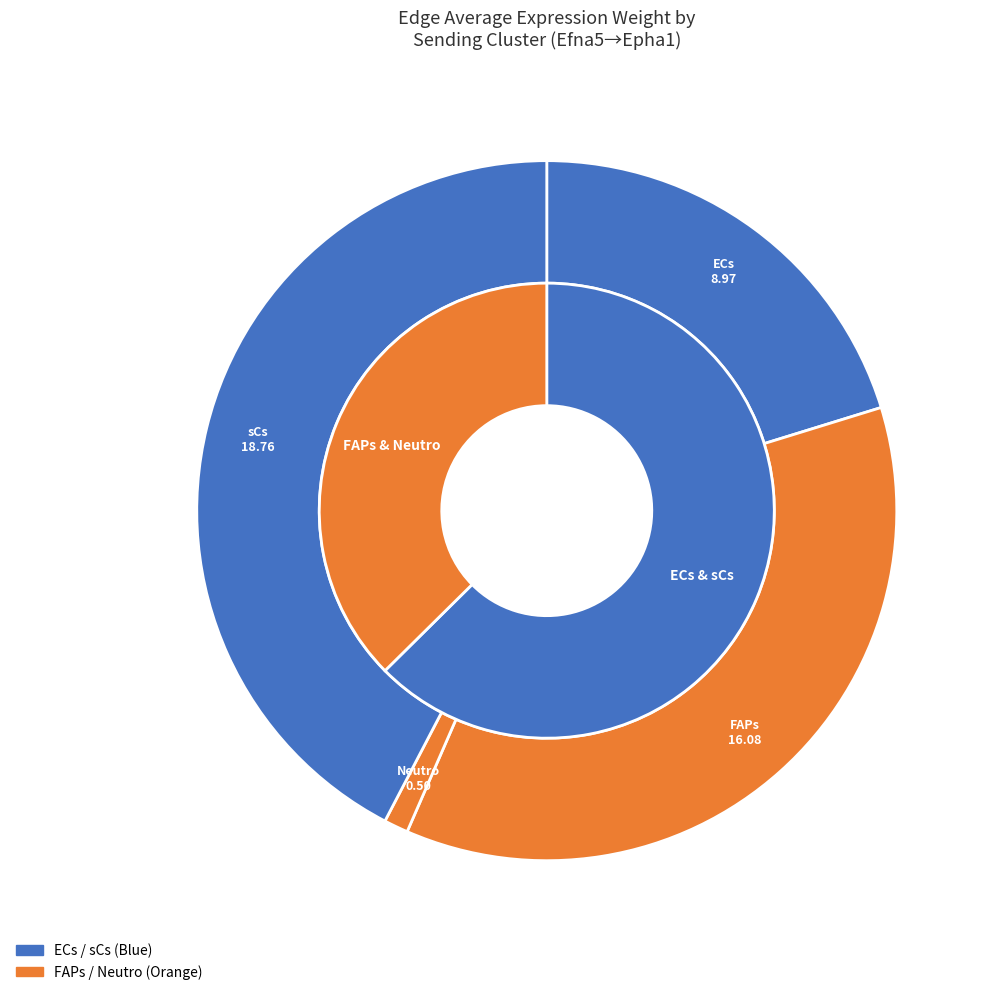

To the nearest percent, what percentage of the pie is FAPs?

36%